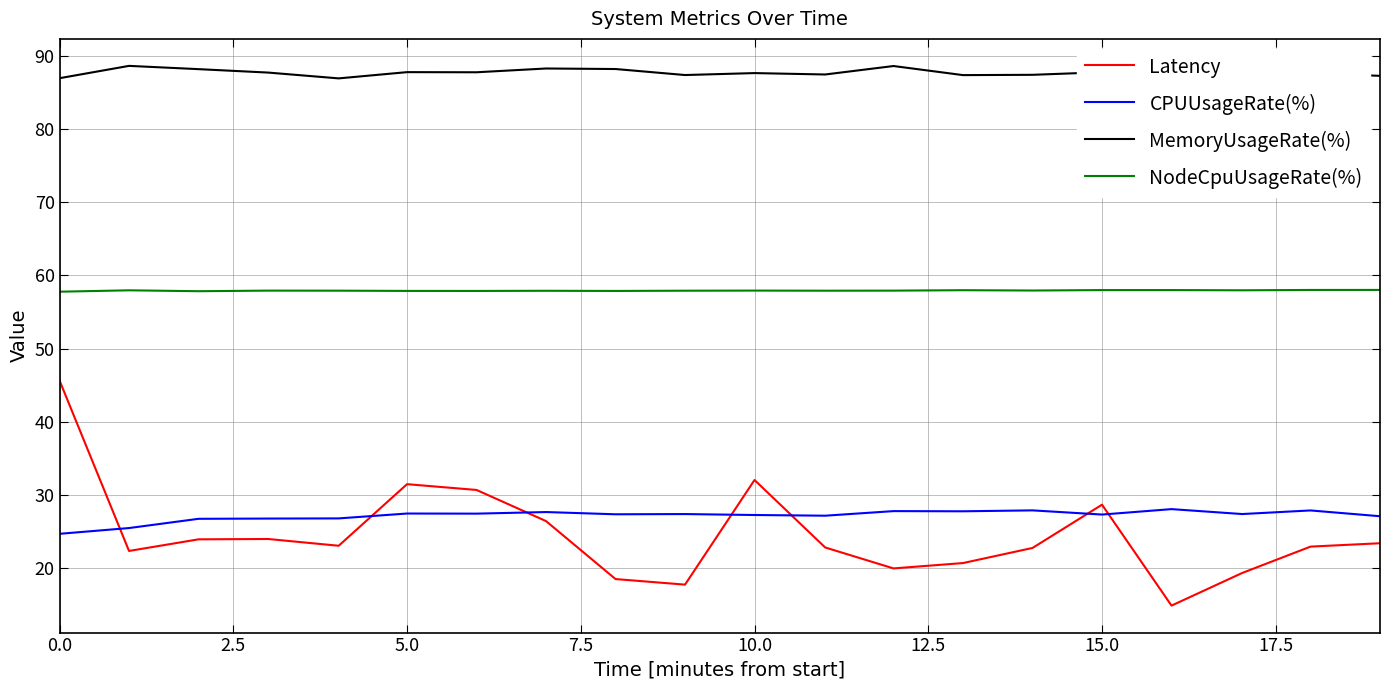

Which series has the largest range (max minus min)?

Latency